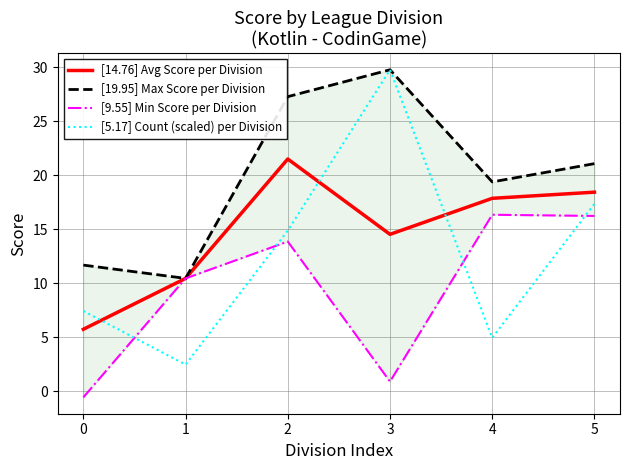

Reading right to left, what are all the values shown in this chart?

[14.76] Avg Score per Division: 18.4	17.9	14.5	21.5	10.5	5.8
[19.95] Max Score per Division: 21.1	19.4	29.8	27.3	10.5	11.7
[9.55] Min Score per Division: 16.2	16.4	0.9	13.9	10.5	-0.6
[5.17] Count (scaled) per Division: 17.4	5.0	29.8	14.9	2.5	7.4